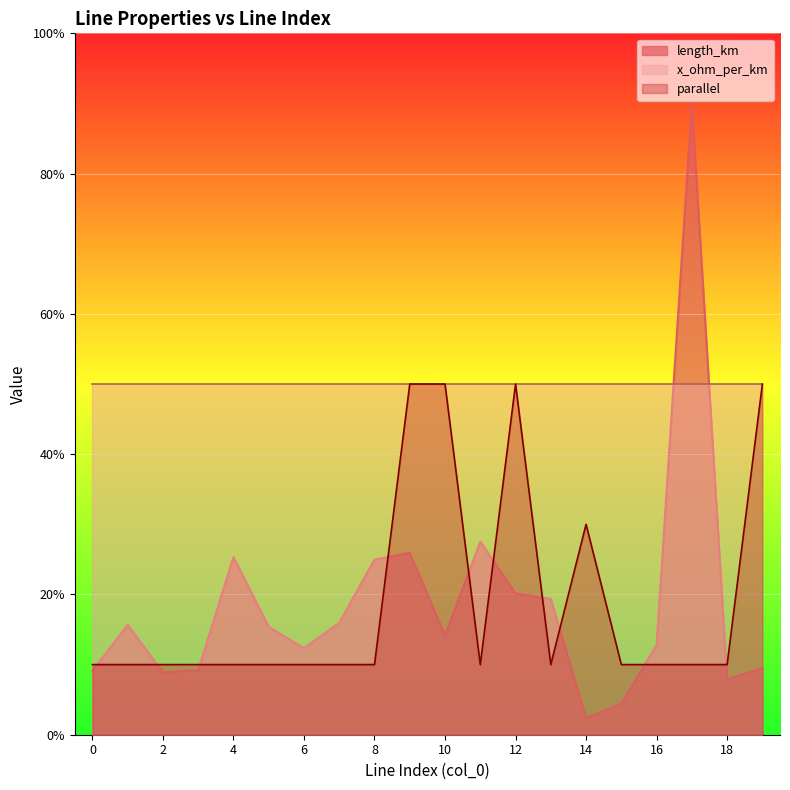

What are all the series names shown in the legend?

length_km, x_ohm_per_km, parallel